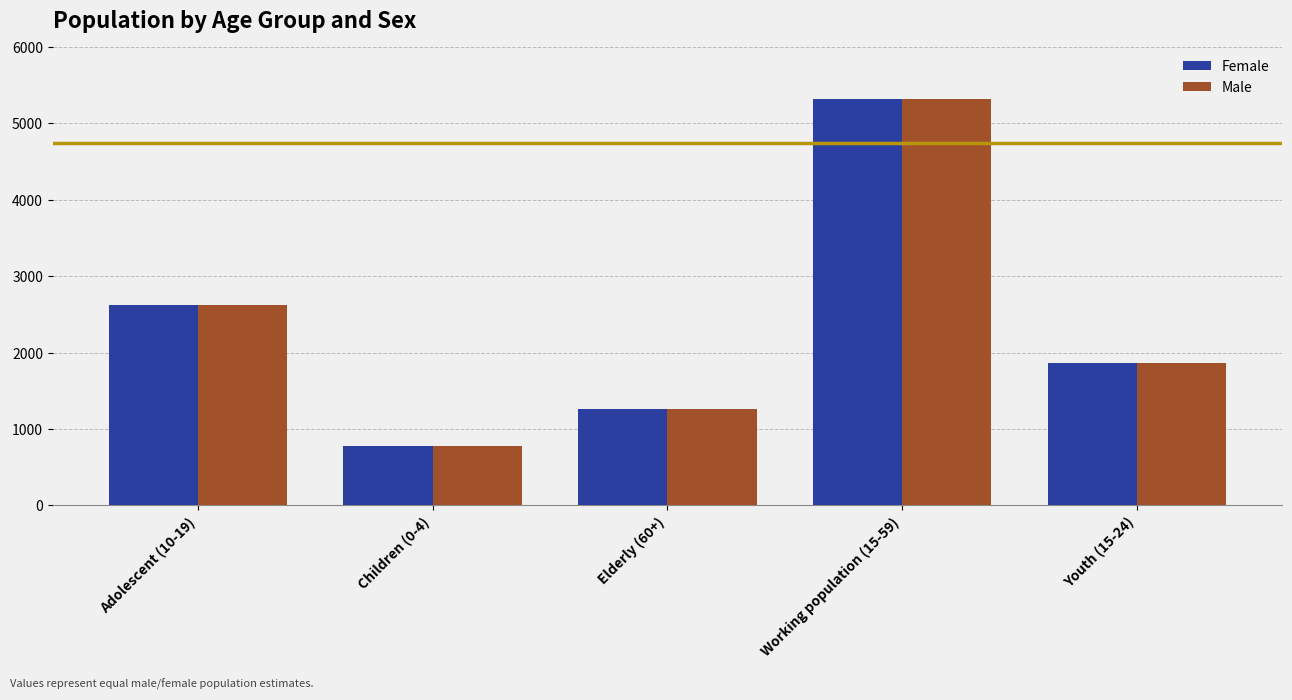

At which category is the sum across all series the highest?

Working population (15-59)